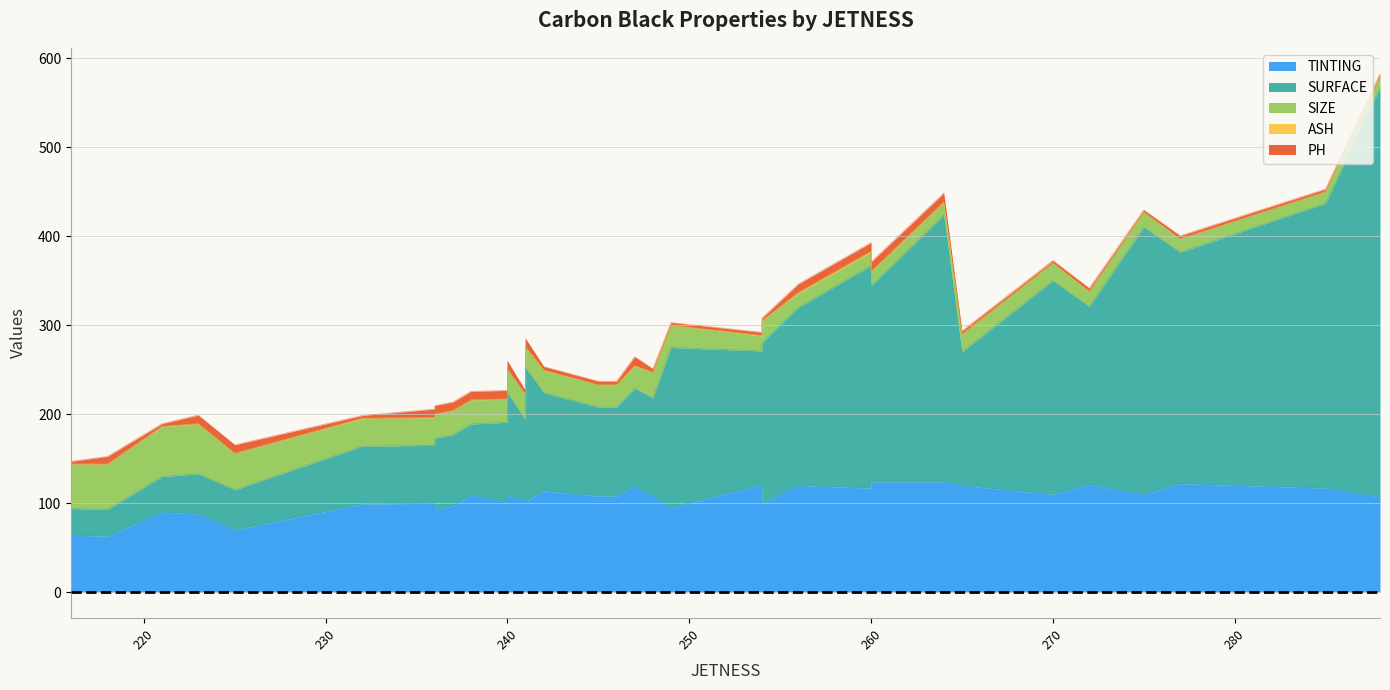

What is the value of the ASH point at the 9th from the left?

0.3